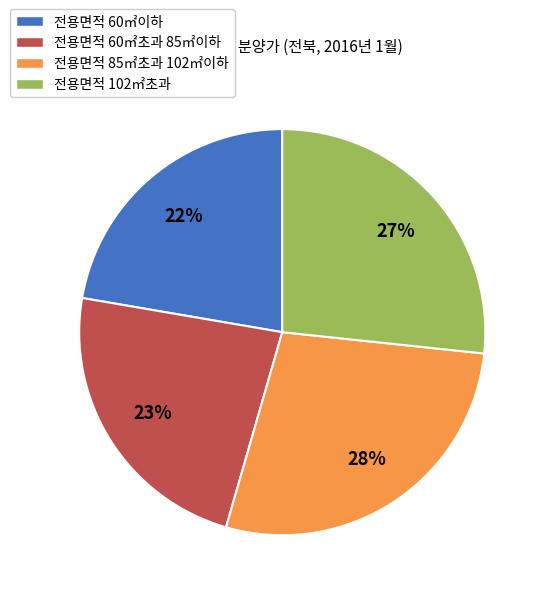

Combined, do 전용면적 85㎡초과 102㎡이하 and 전용면적 60㎡초과 85㎡이하 account for over 50%?

Yes